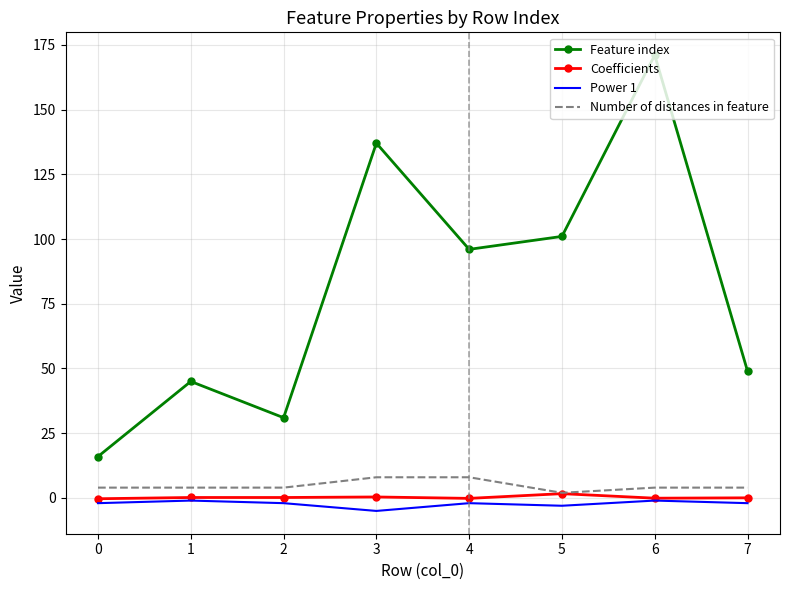

At how many categories does at least one series exceed 167?

1